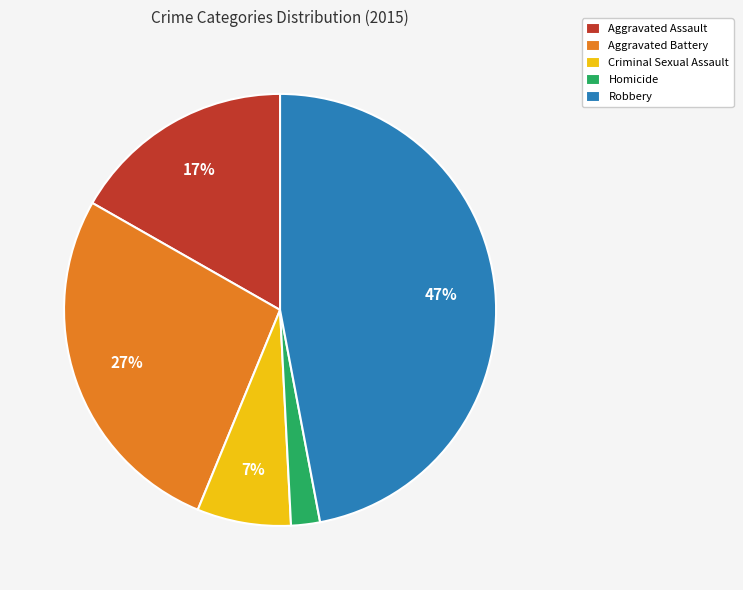

To the nearest percent, what is the combined percentage of Homicide and Robbery?

49%